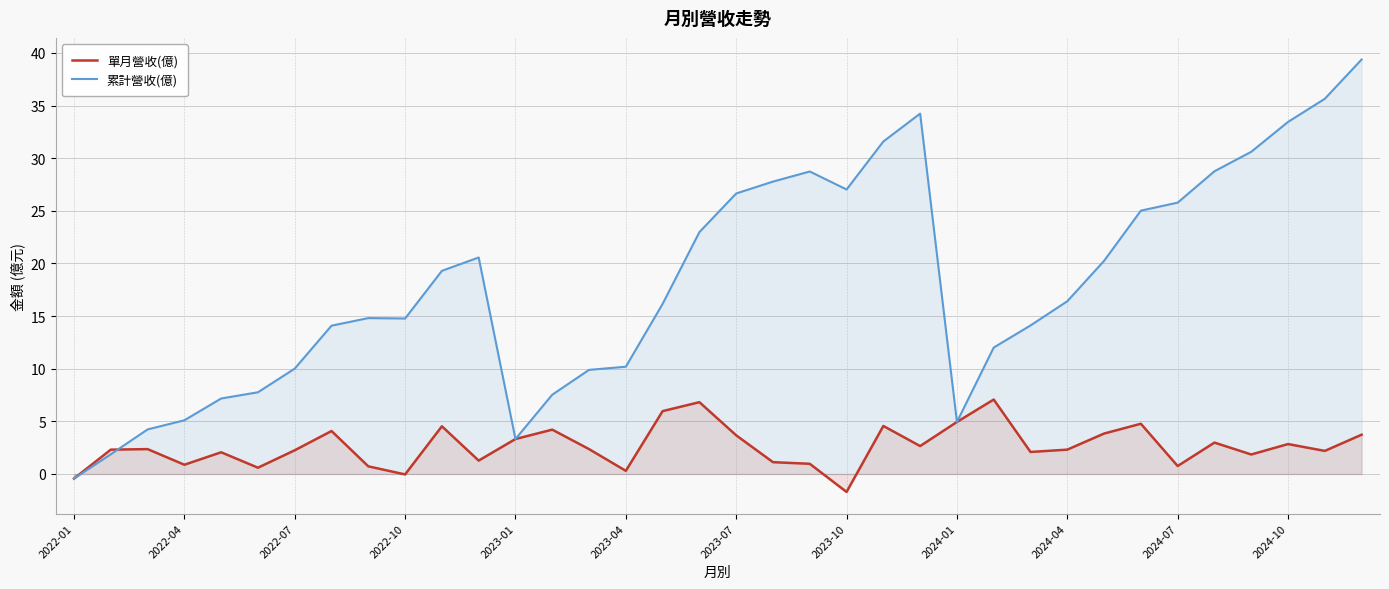

Which series ends up on top after the final intersection of 單月營收(億) and 累計營收(億)?

累計營收(億)